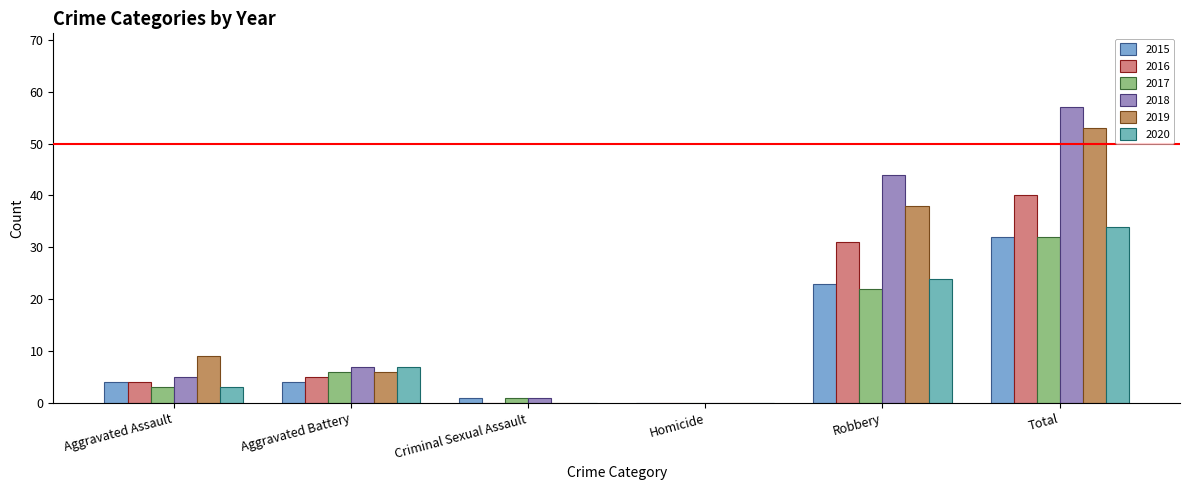

What position from the left is Criminal Sexual Assault?

3